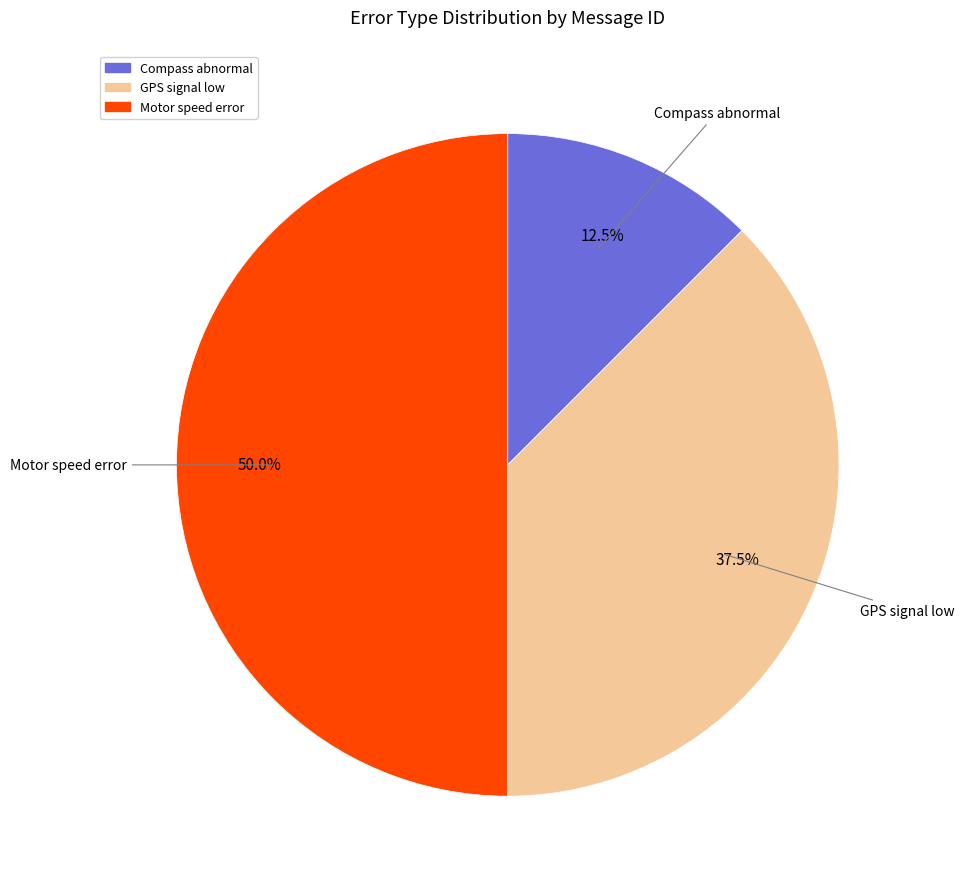

Does GPS signal low represent more than half of the total?

No